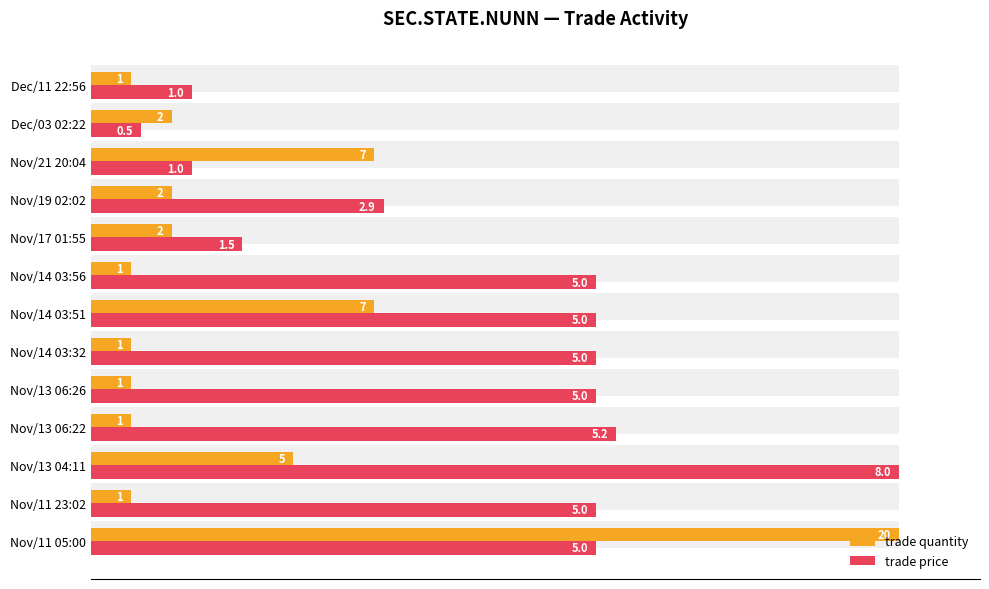

How many categories are shown in the chart?

13